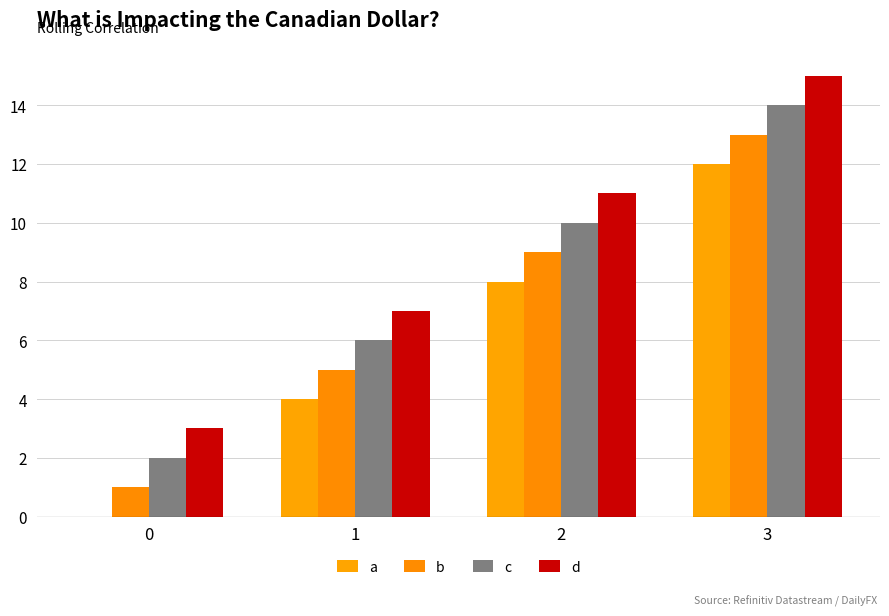

Are the bars horizontal?

No